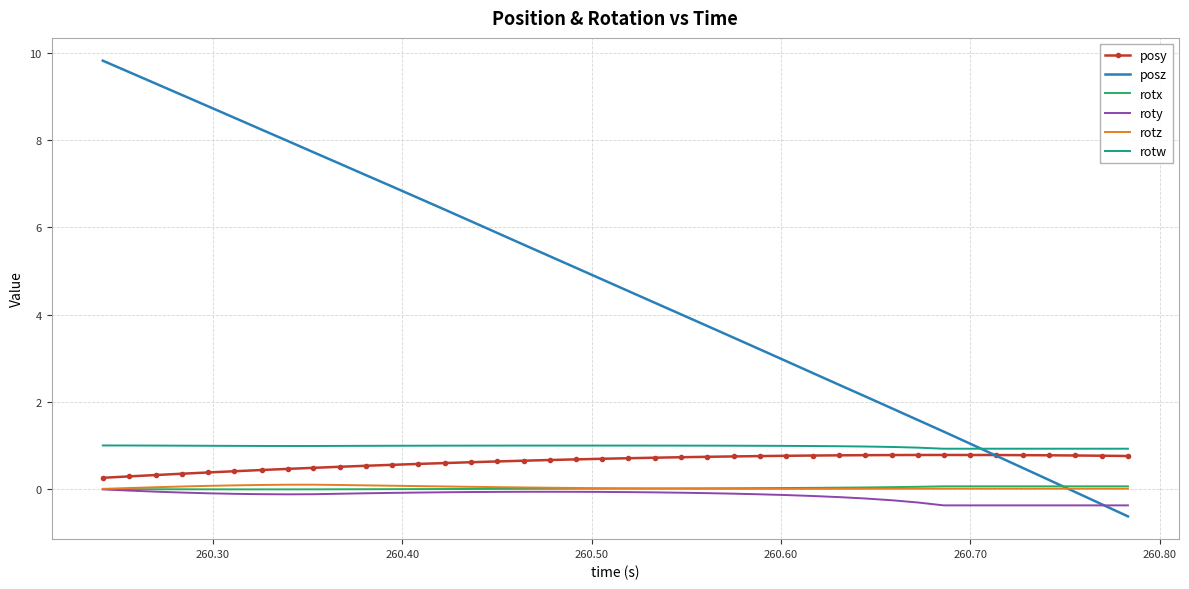

What is the smallest value displayed?

-0.6